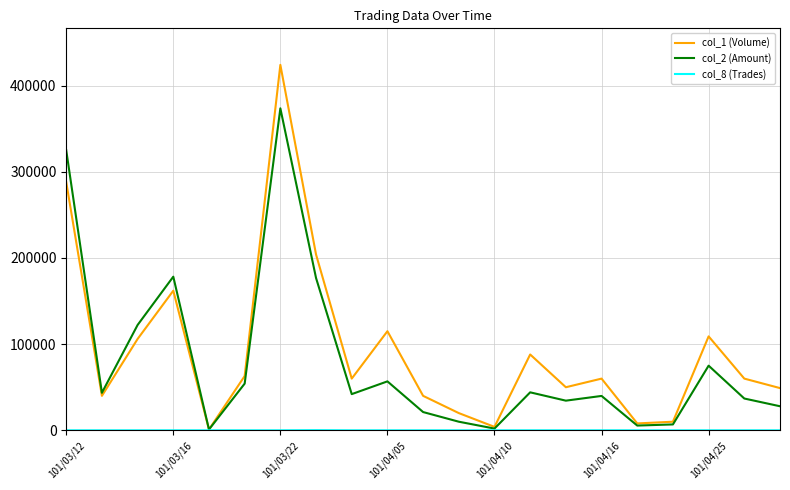

Which series has the widest spread of values?

col_1 (Volume)